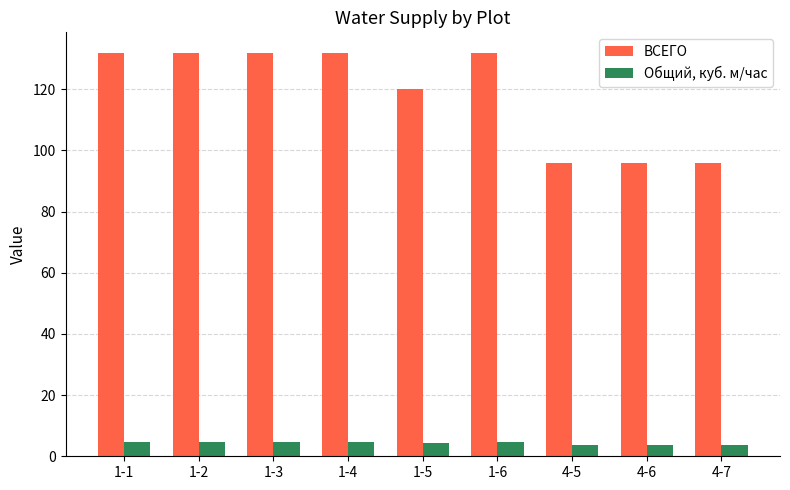

How many groups of bars are there?

9